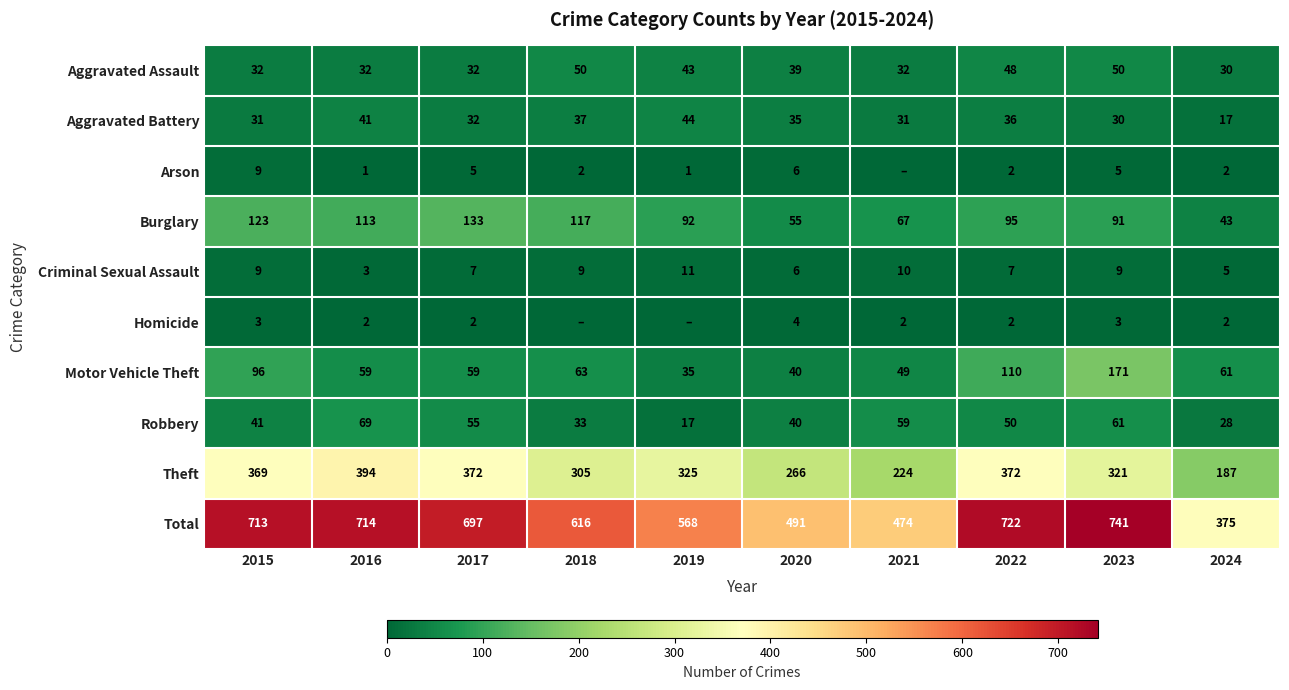

What is the difference between the second highest and minimum values in the Aggravated Assault series?

20